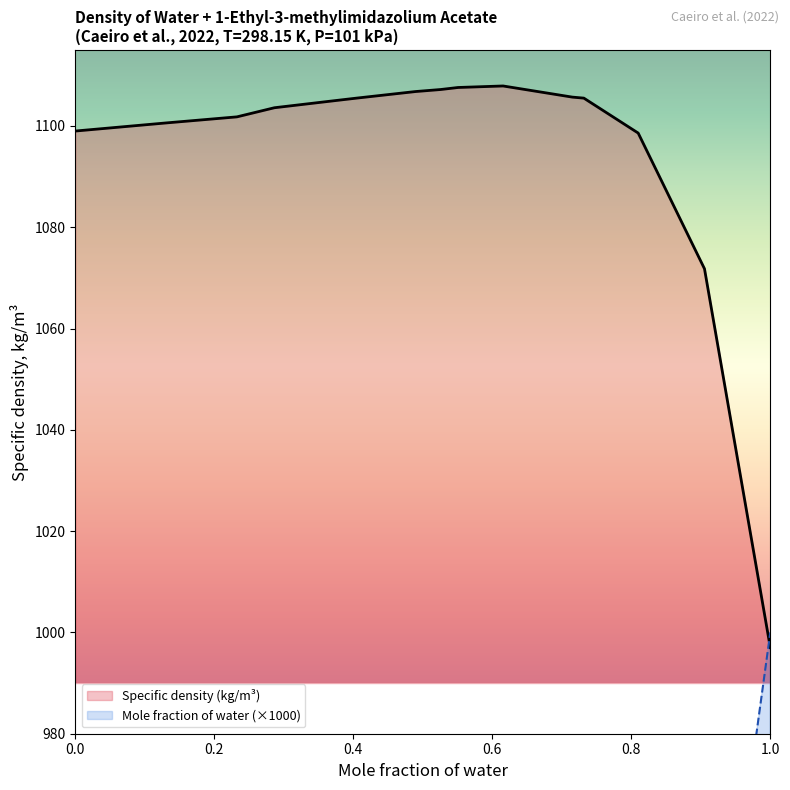

Where do Mole fraction of water (scaled) and Specific density (kg/m3) first cross each other?

0.9053 and 1.0